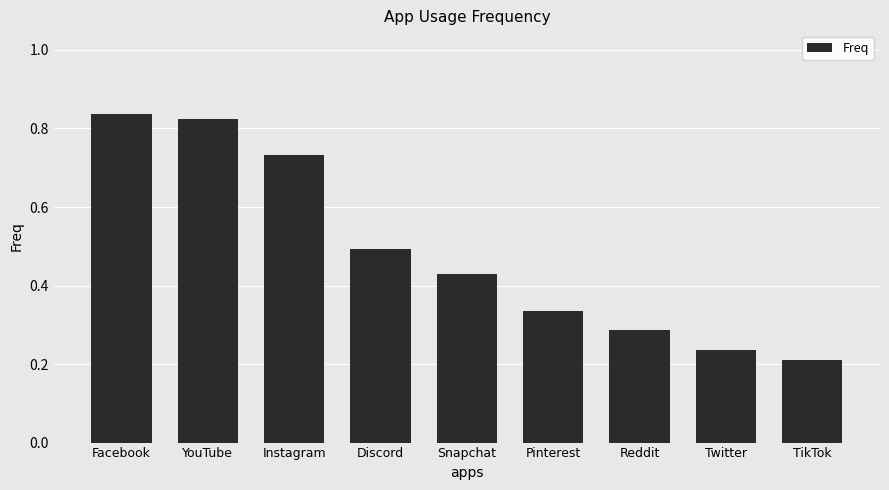

How many series are shown in this chart?

1